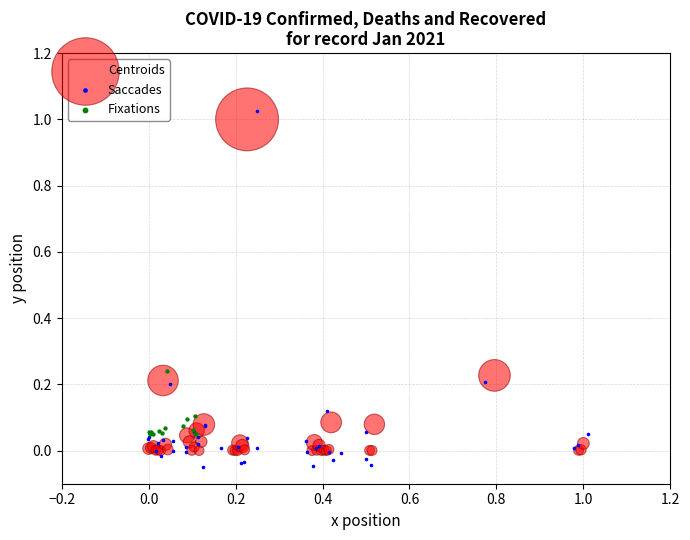

Which series has the largest Y range (max minus min)?

Saccades